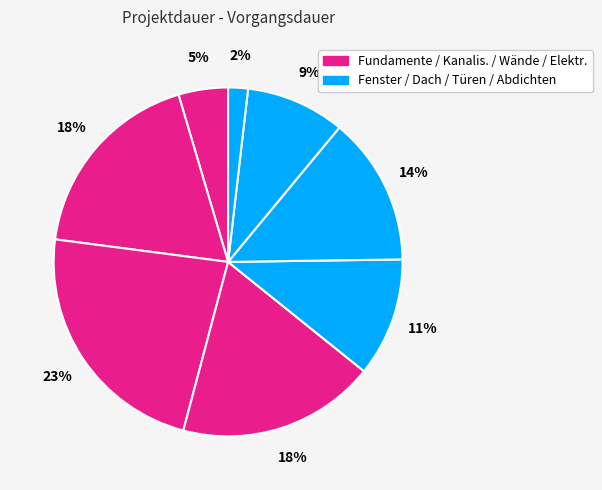

How many segments does this pie chart have?

8